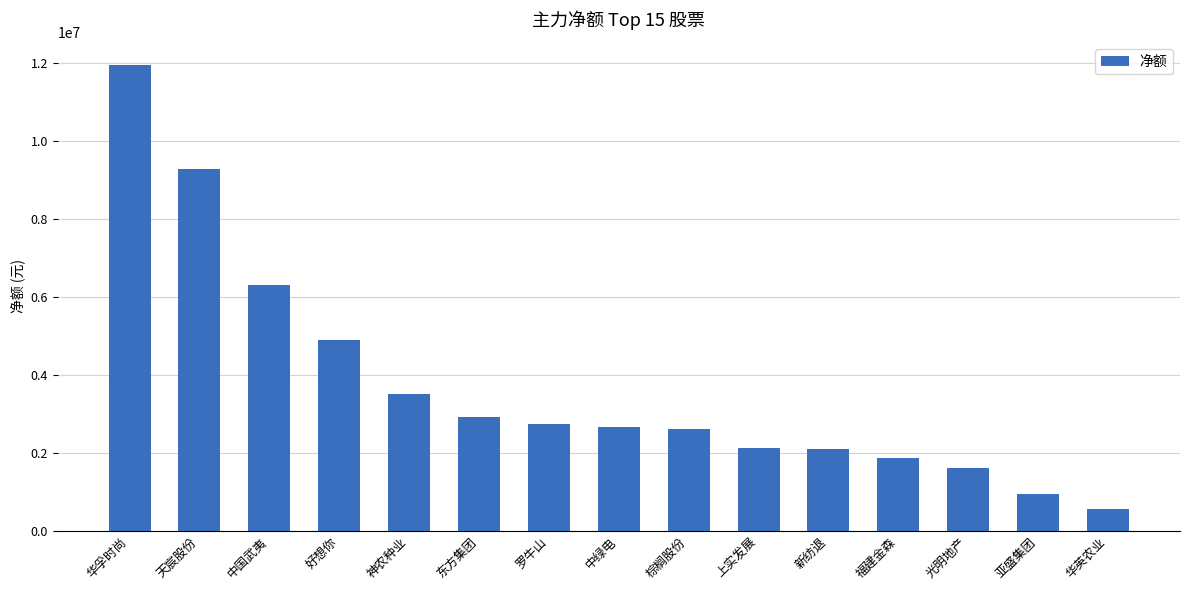

The value at 天宸股份 is 9264953. True or false?

True